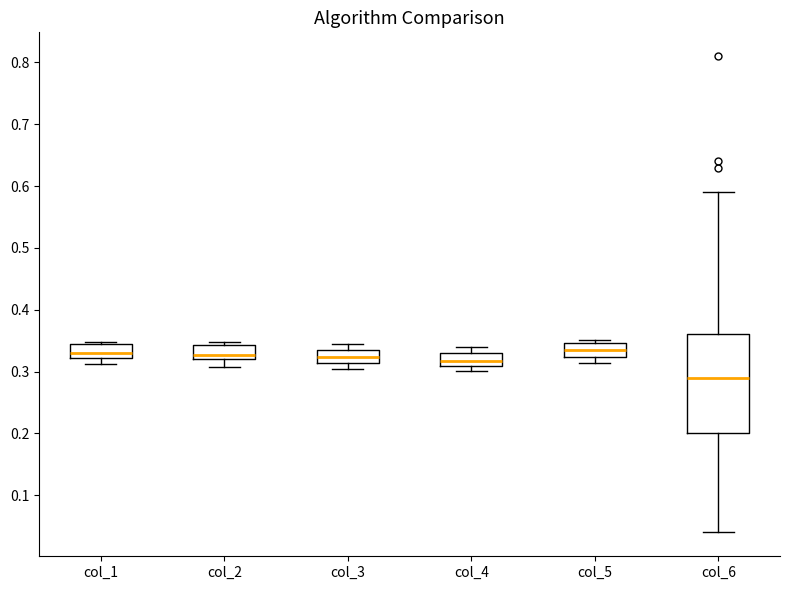

Where does the median line of the box for col_1 sit on the y-axis? The values are not printed on the chart, so give them approximately, as read against the axis.

0.33